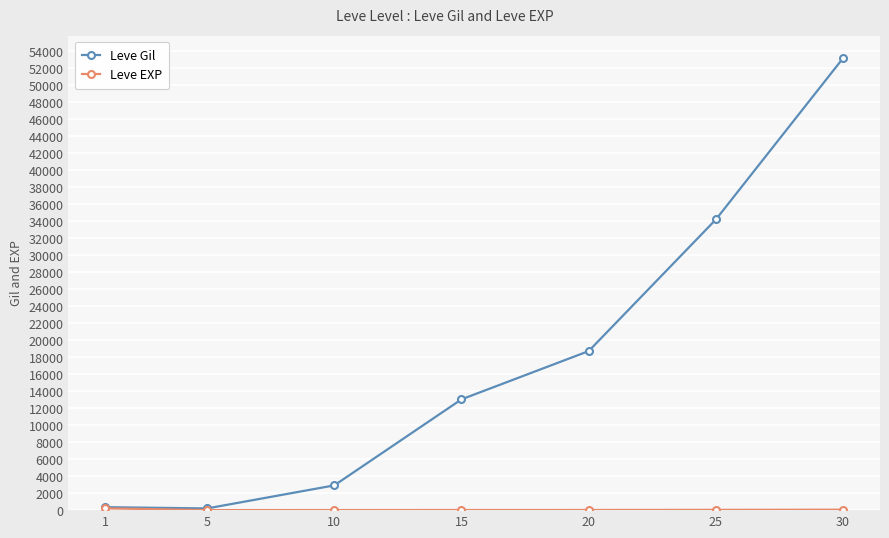

Which series has the widest spread of values?

Leve Gil